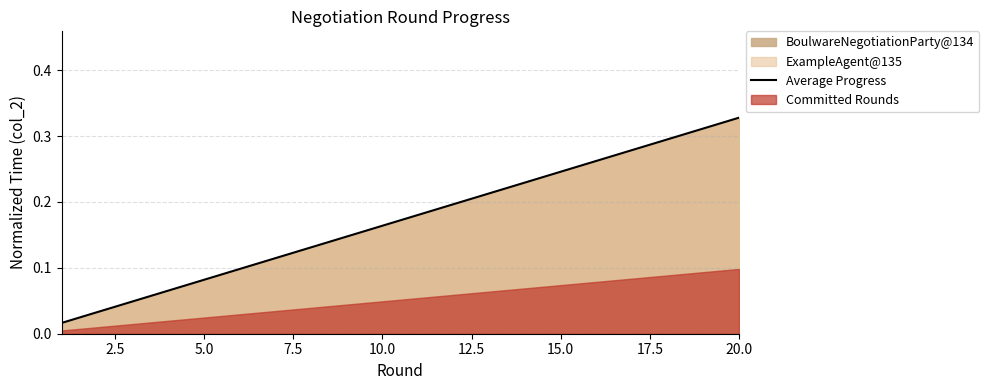

True or false: Average Progress has a value of 0.2 at 20.0.

False